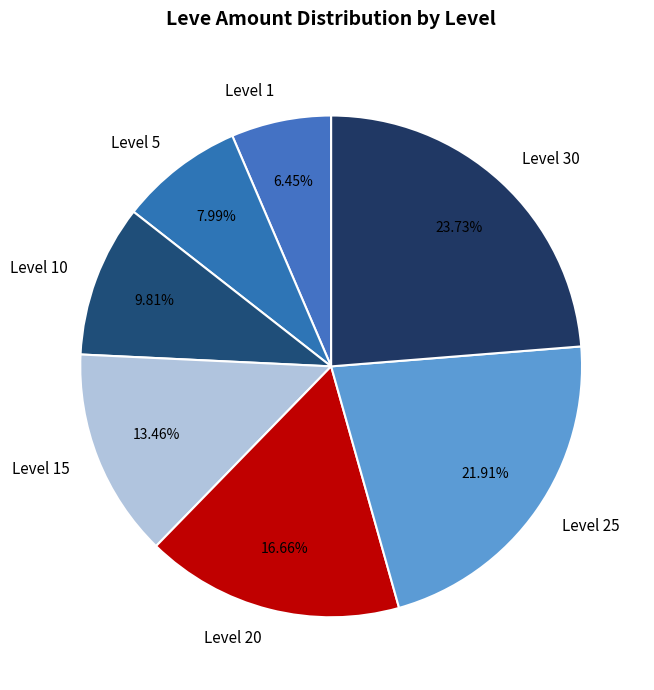

Does Level 1 represent more than half of the total?

No